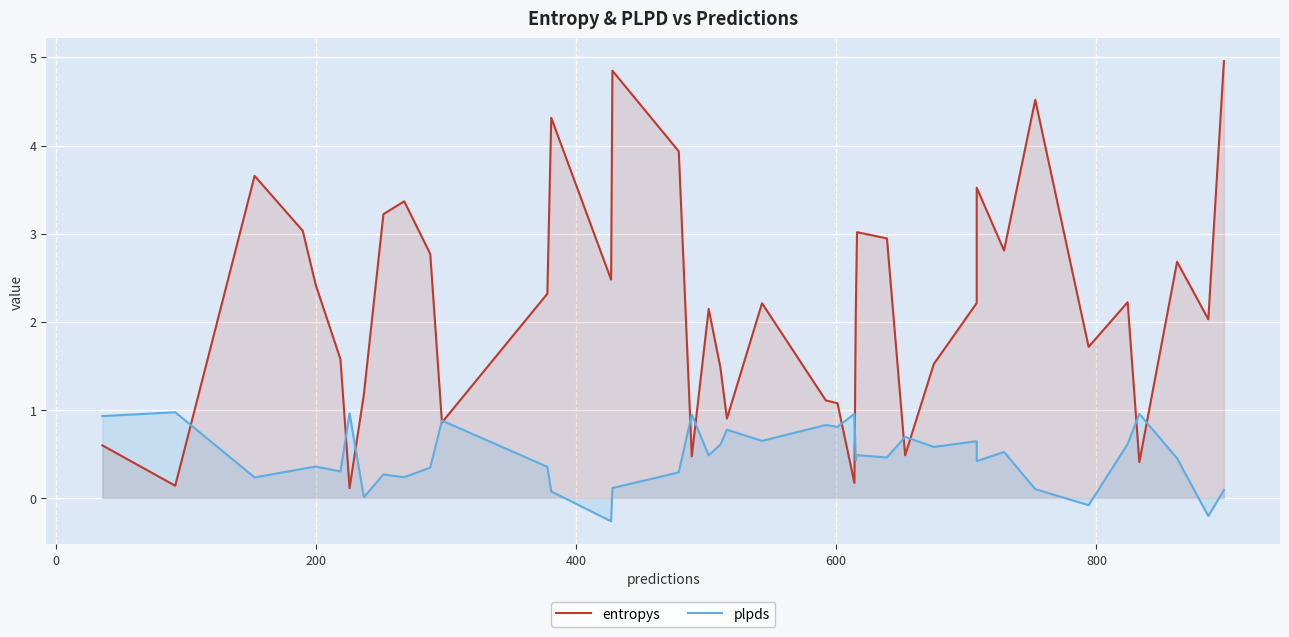

What is the average value of the plpds series?

0.5